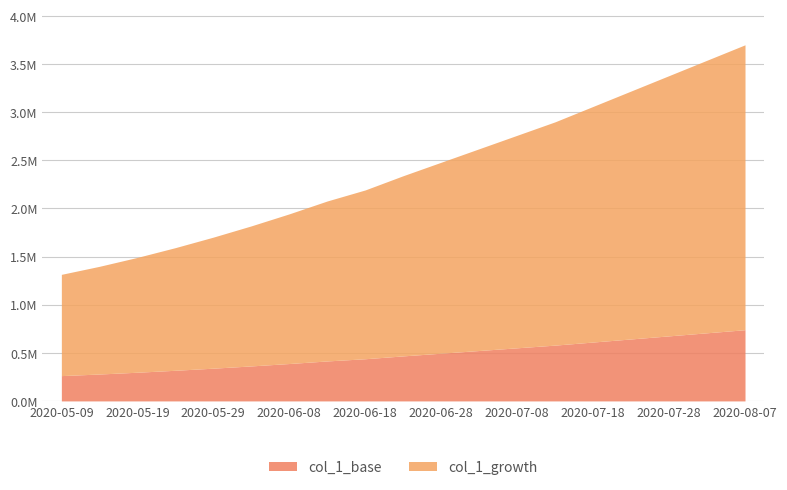

List the labels in order of value, smallest first.

2020-05-09, 2020-05-14, 2020-05-19, 2020-05-24, 2020-05-29, 2020-06-03, 2020-06-08, 2020-06-13, 2020-06-18, 2020-06-23, 2020-06-28, 2020-07-03, 2020-07-08, 2020-07-13, 2020-07-18, 2020-07-23, 2020-07-28, 2020-08-02, 2020-08-07